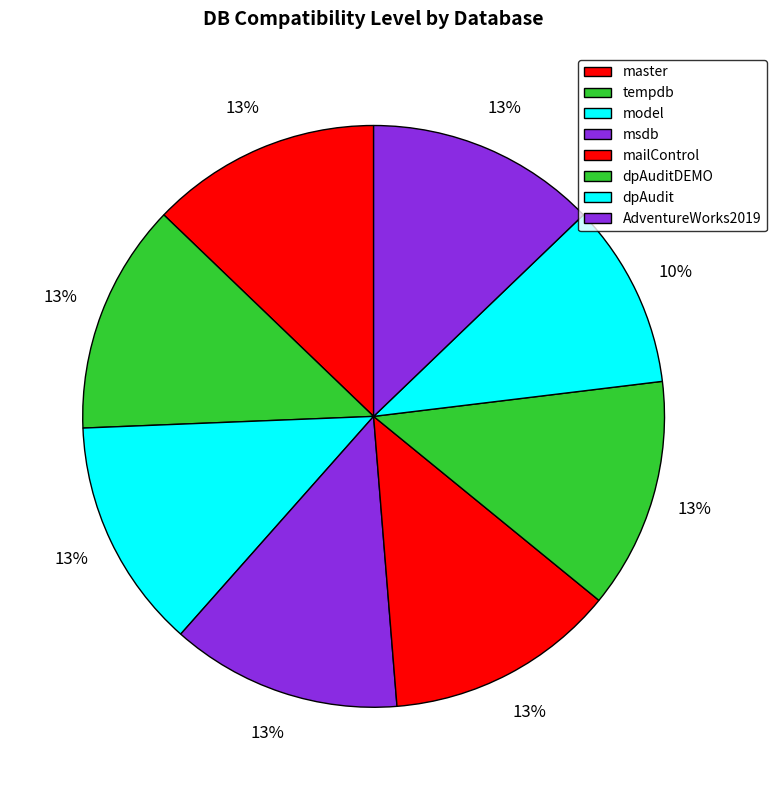

How many slices are in this pie chart?

8